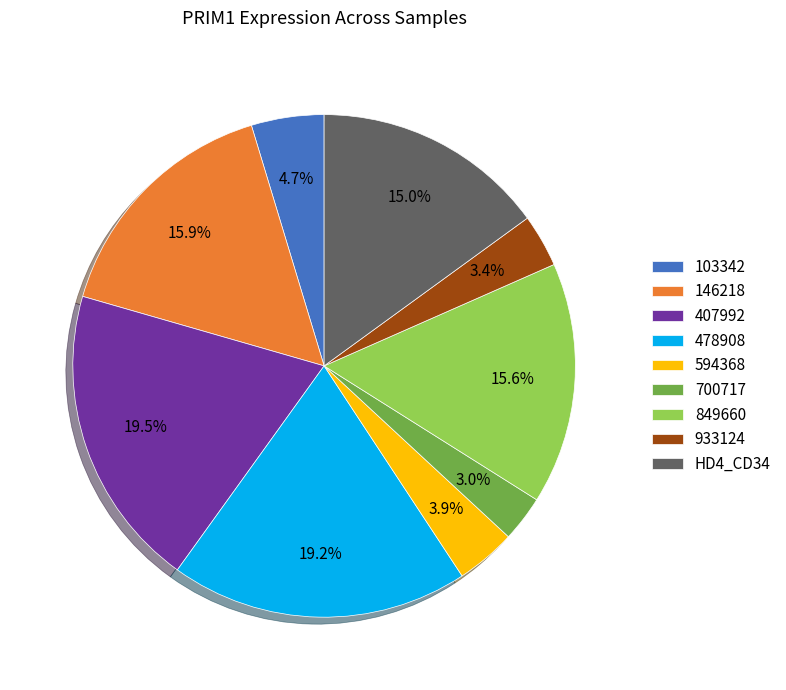

Is there any slice that represents more than half of the pie?

No